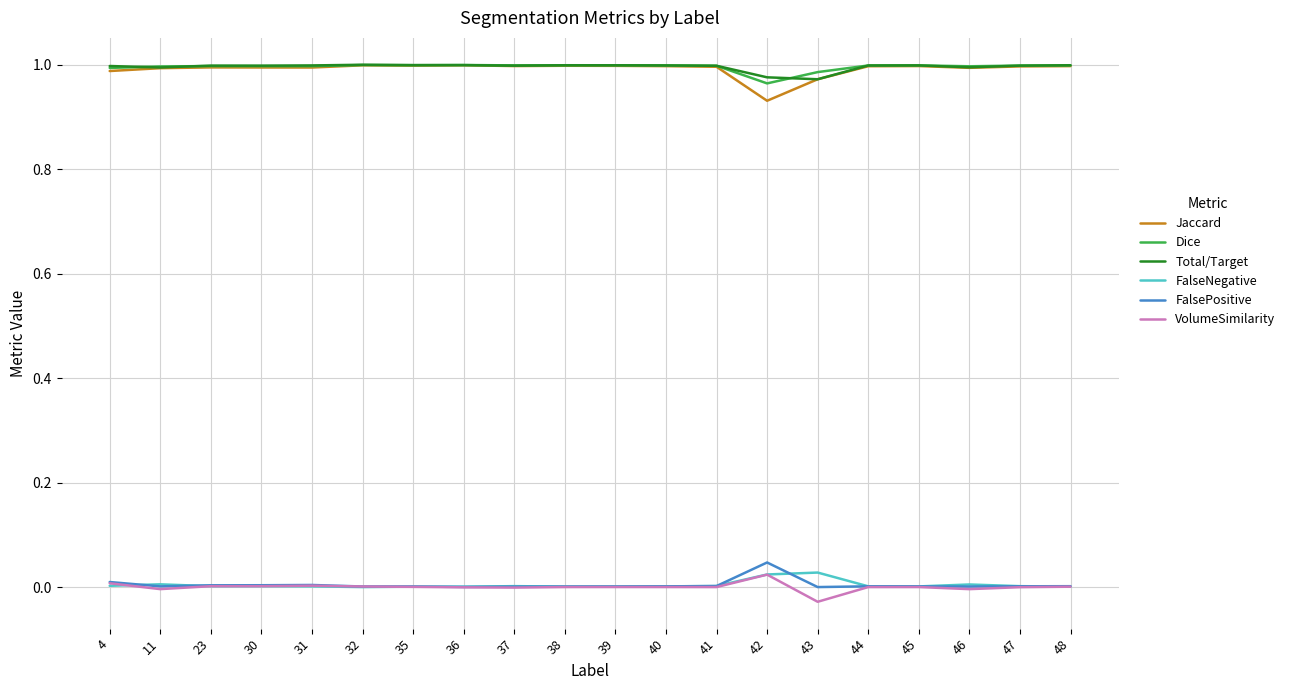

At which label does VolumeSimilarity reach its minimum?

43